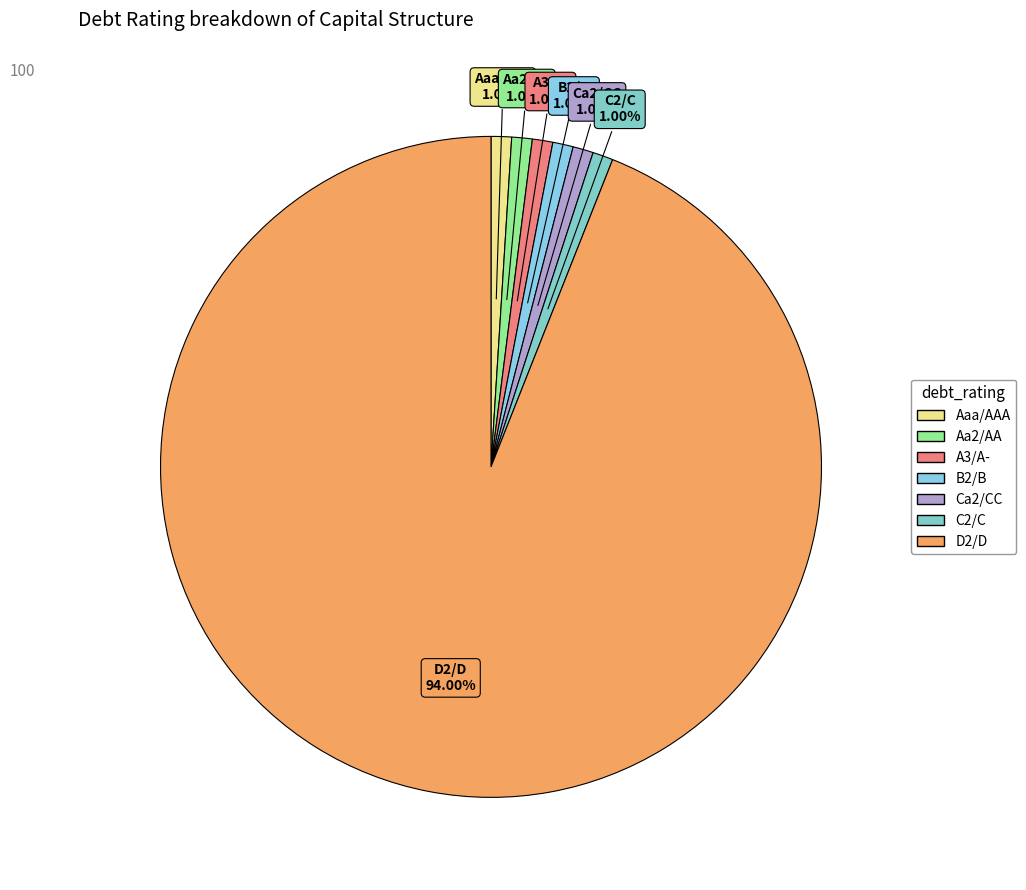

What is the majority slice?

D2/D